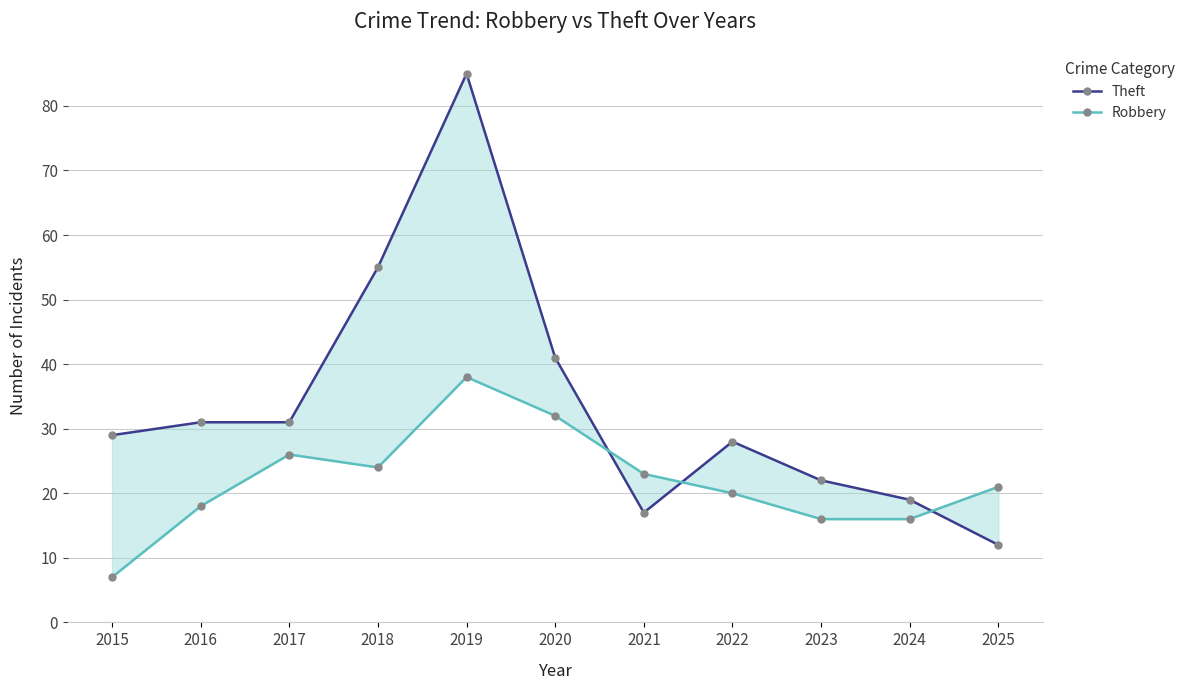

At which category does Robbery reach its first local peak?

2017